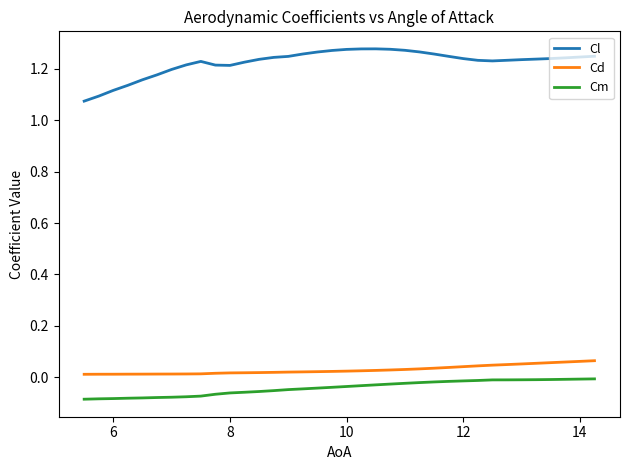

Is this an area chart (filled region under the line)?

No